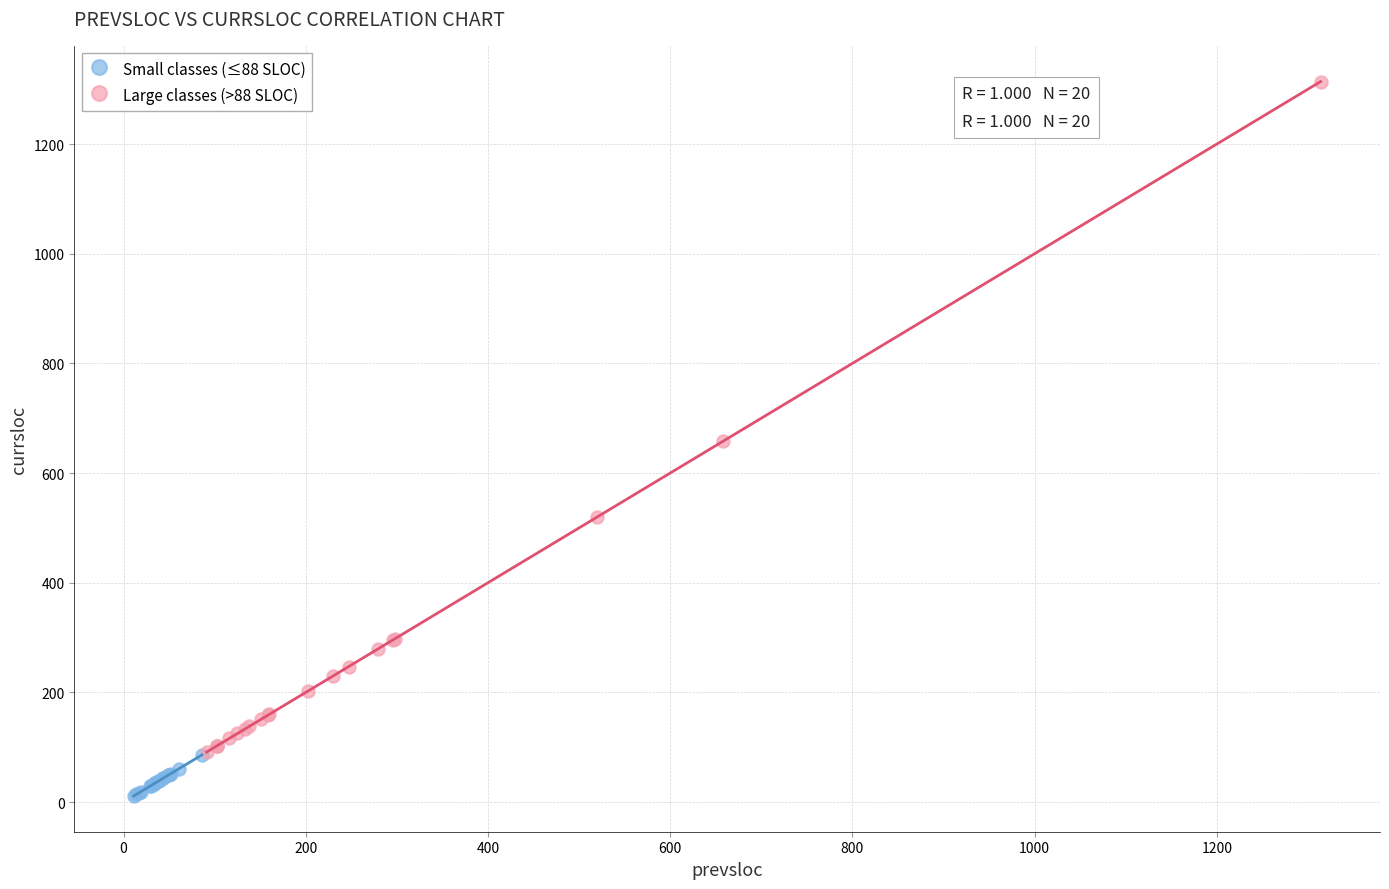

Which series reaches the maximum Y coordinate?

Large classes (>88 SLOC)